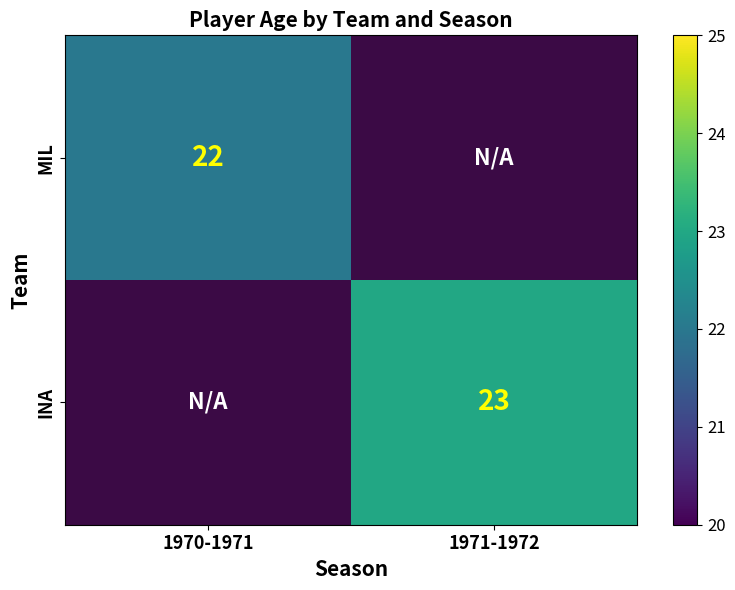

What is the minimum value shown in the chart?

22.0